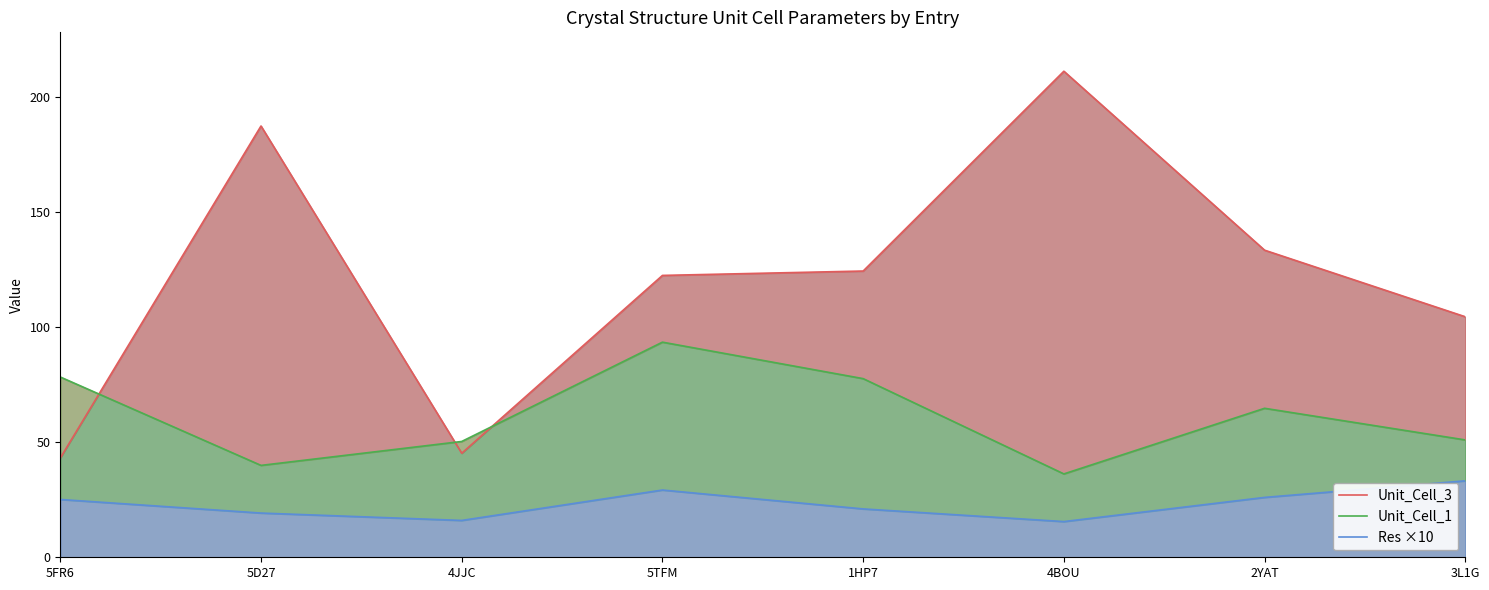

What is the average value of the Unit_Cell_1 series?

61.4